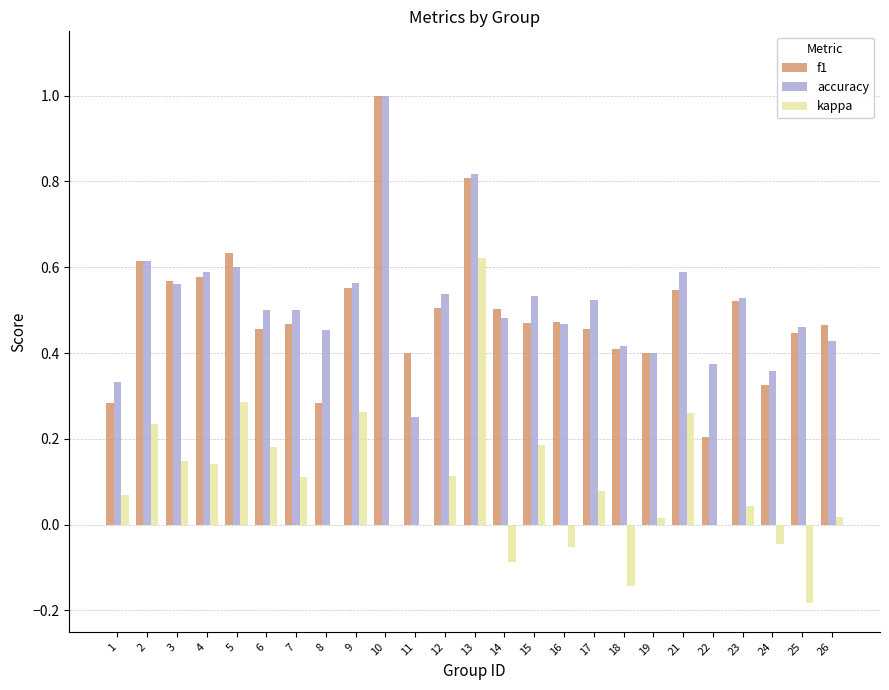

Count the number of data series in this chart.

3